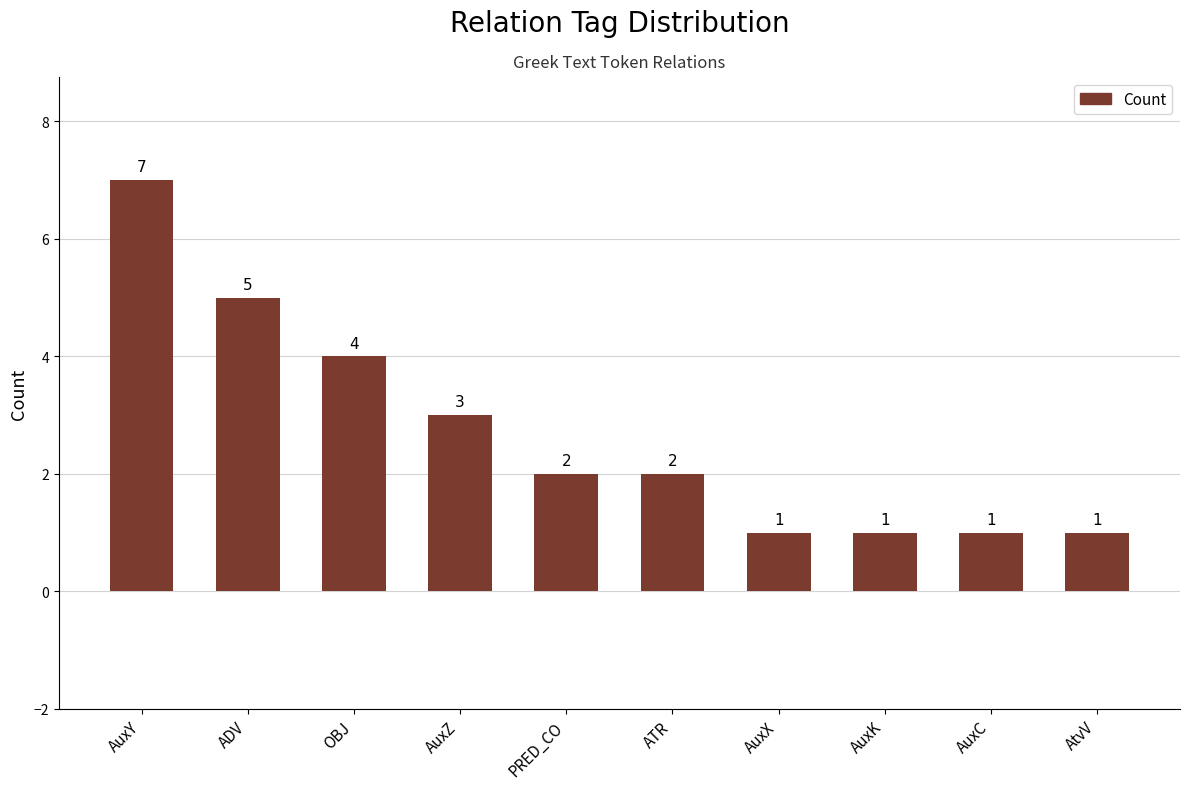

What is the change in value from AuxY to AuxK?

-6